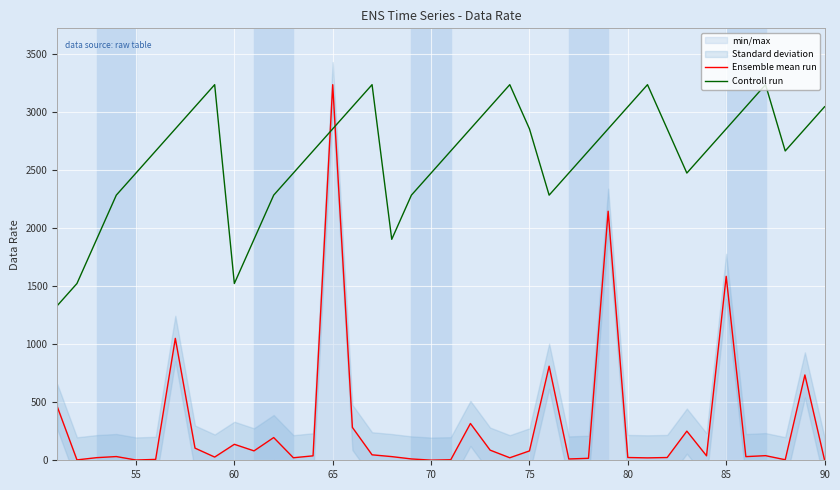

Which series ends up on top after the final intersection of Ensemble mean run and Controll run?

Controll run